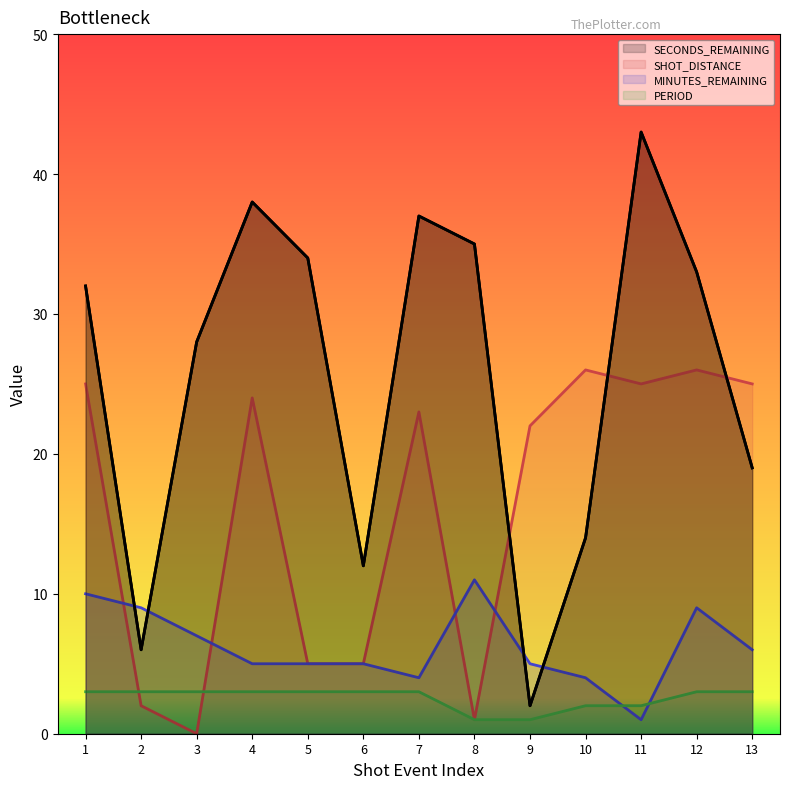

What is the difference between the maximum and second lowest values in the SHOT_DISTANCE series?

25